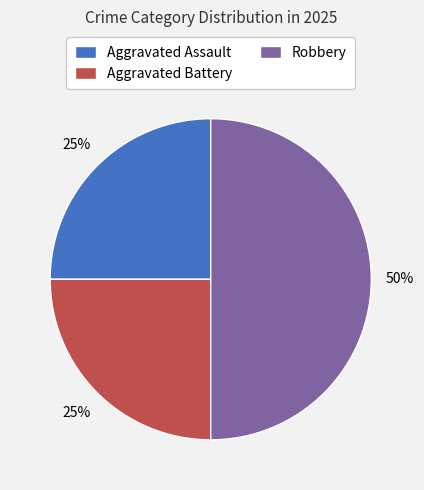

Does Aggravated Assault account for over 50% of the chart?

No